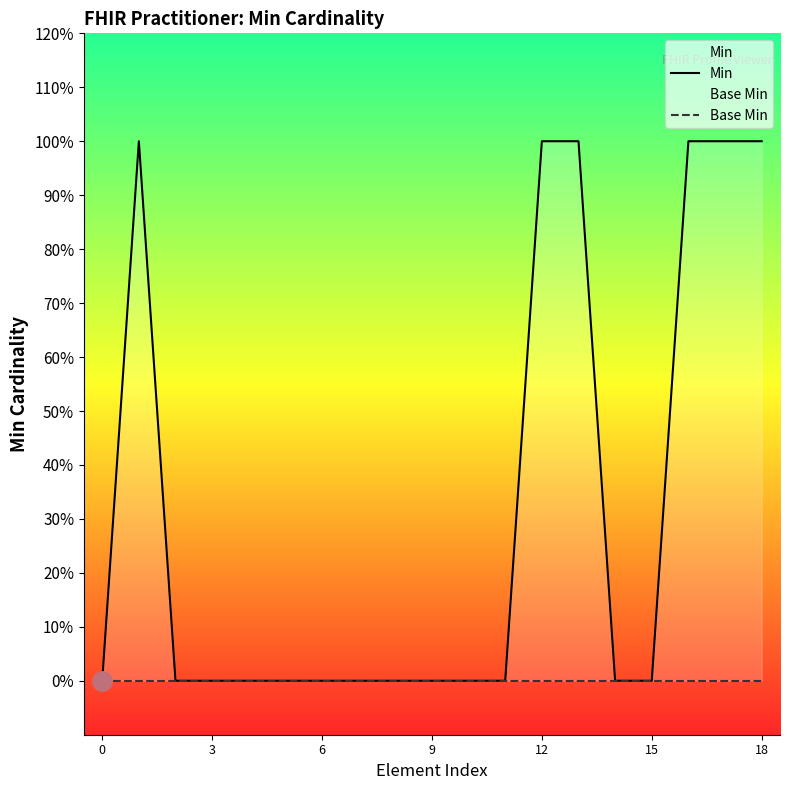

How many lines are shown in the chart?

2